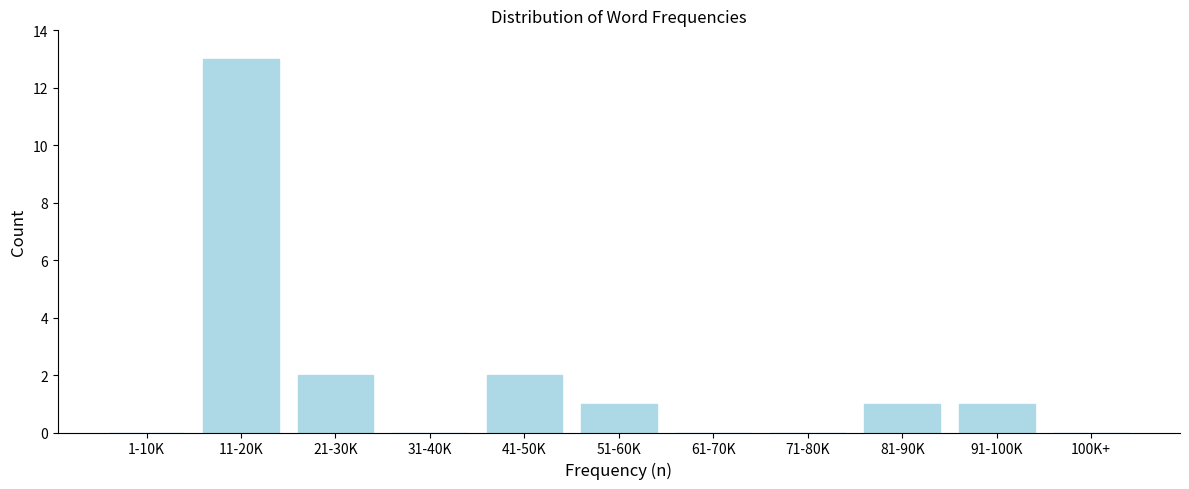

Reading left to right, extract all data points from this chart.

1-10K=0	11-20K=13	21-30K=2	31-40K=0	41-50K=2	51-60K=1	61-70K=0	71-80K=0	81-90K=1	91-100K=1	100K+=0